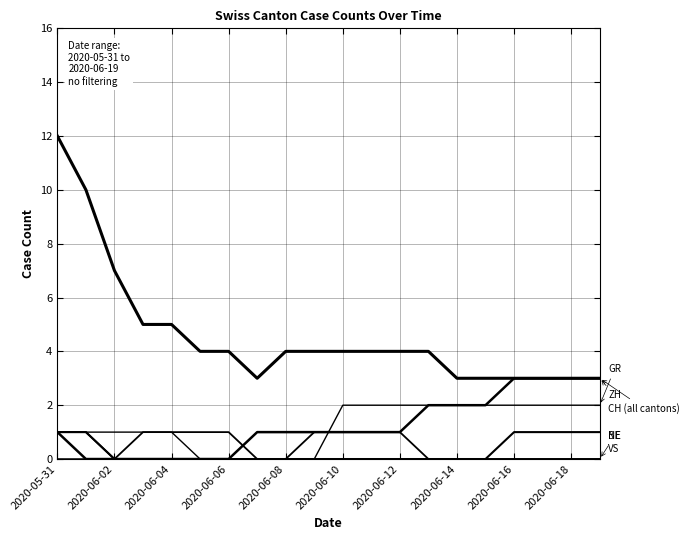

At which category does the chart reach its peak across all series?

2020-05-31